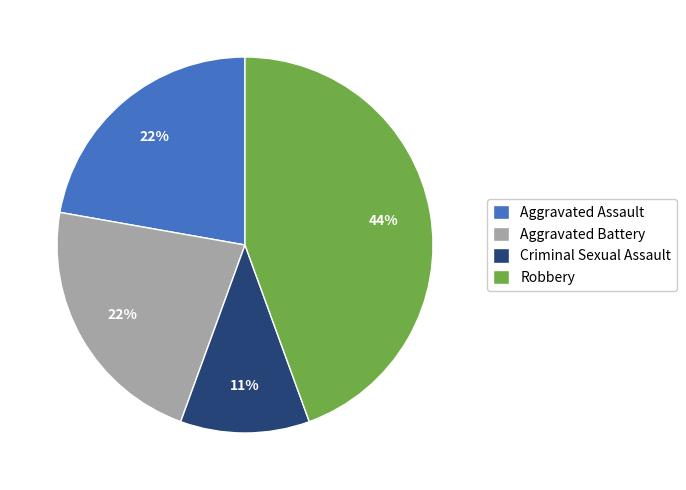

The Aggravated Assault slice represents 16% of the pie. True or false?

False